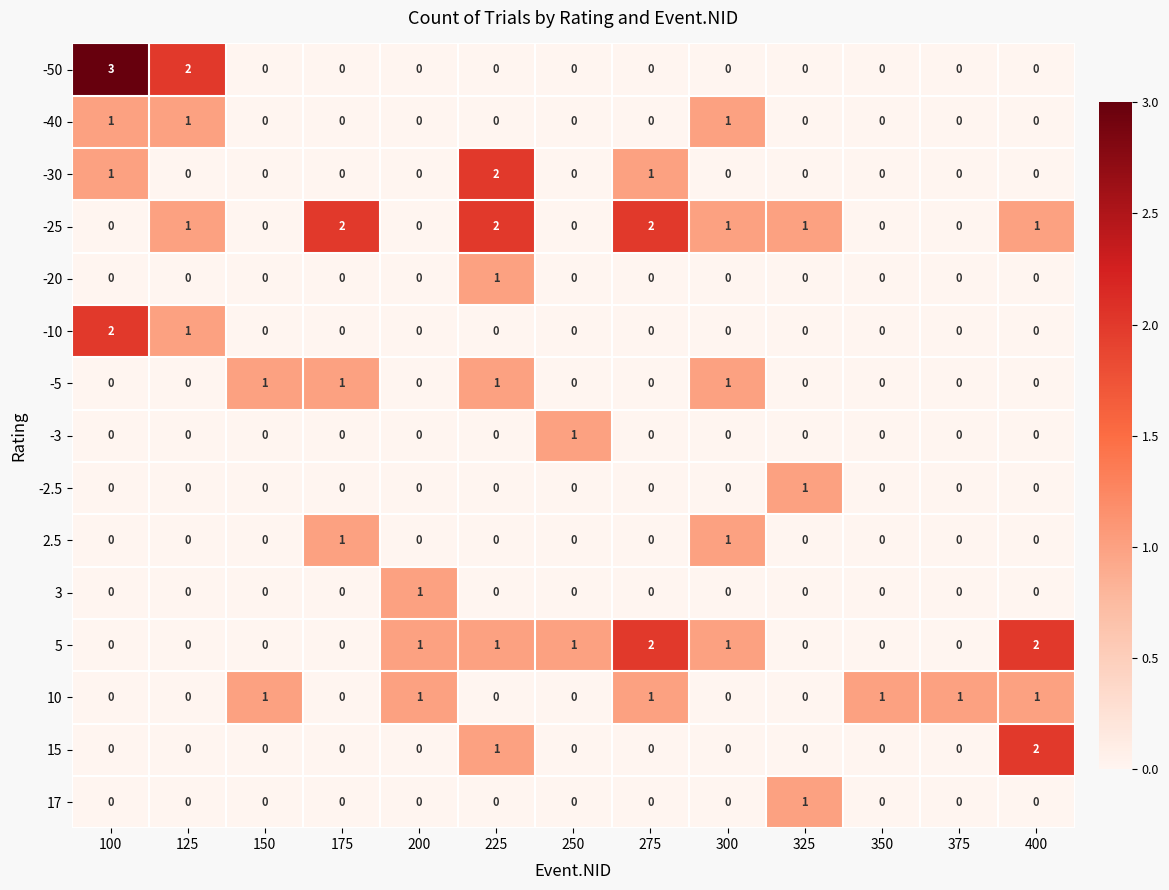

The -20 series shows 0 at 325. True or false?

True